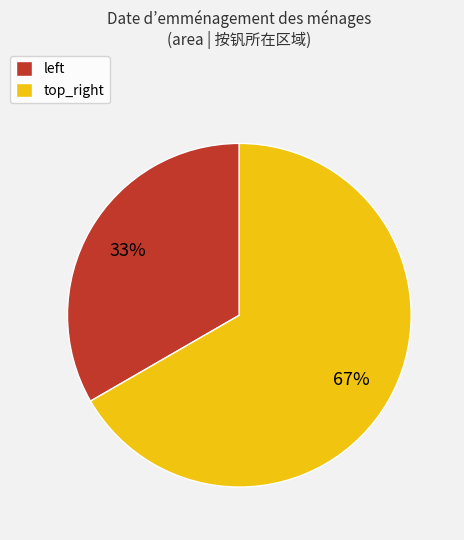

What percentage is the top_right slice, to the nearest percent?

67%